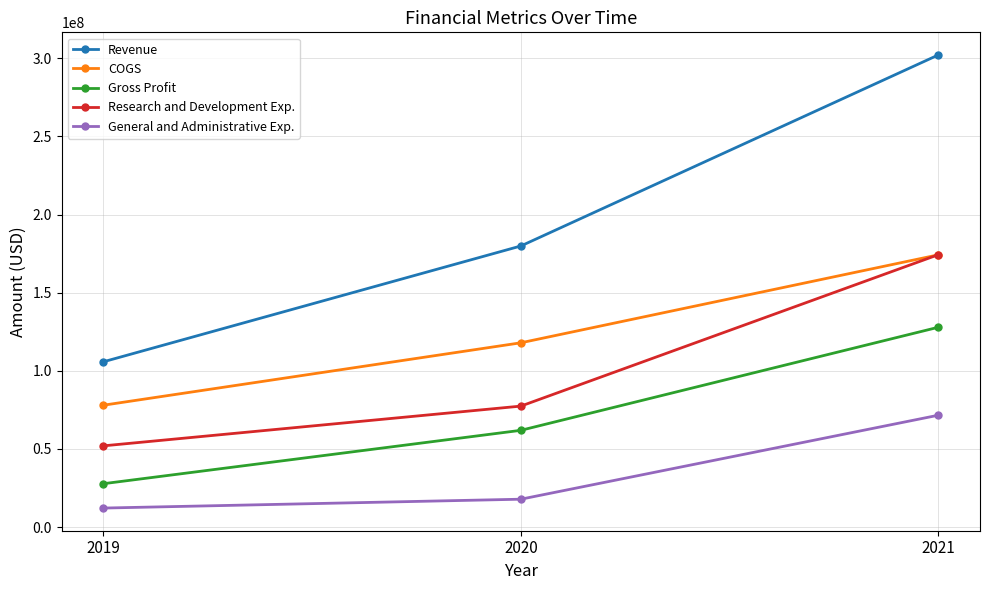

What is the spread (max minus min) of values at 2020?

162006000